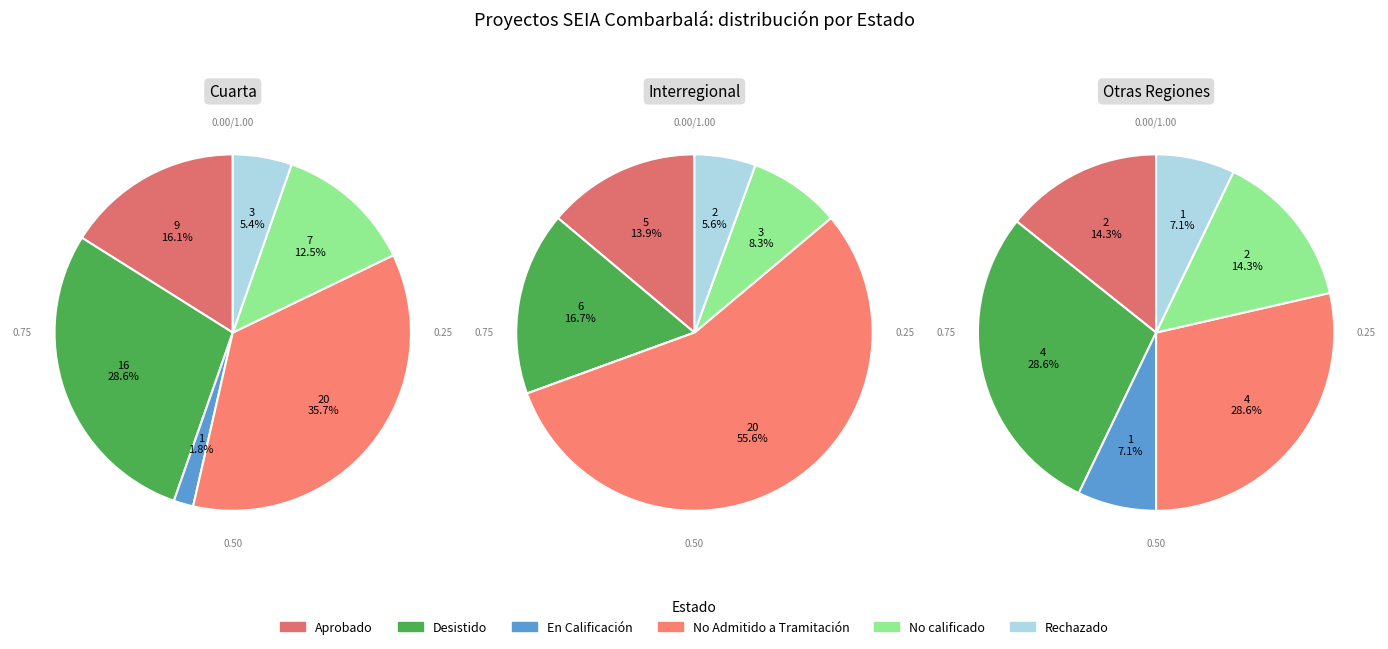

Does En Calificación account for over 50% of the chart?

No